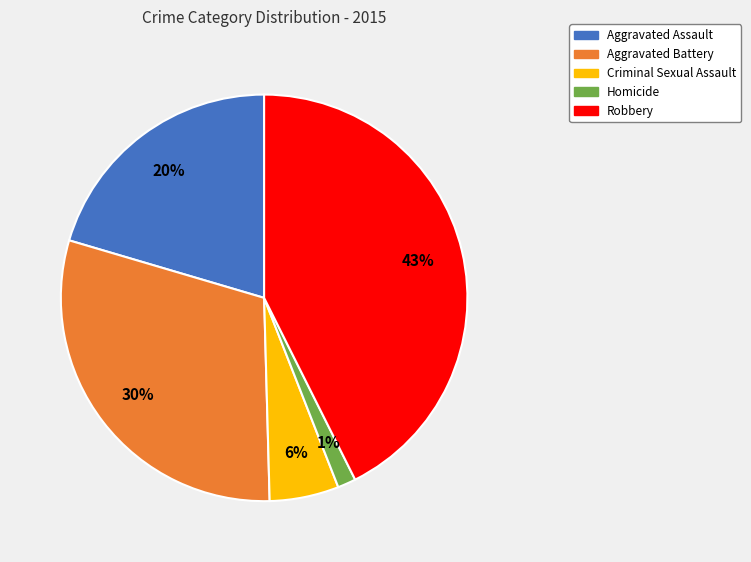

Do Criminal Sexual Assault and Aggravated Assault together represent more than half of the pie?

No